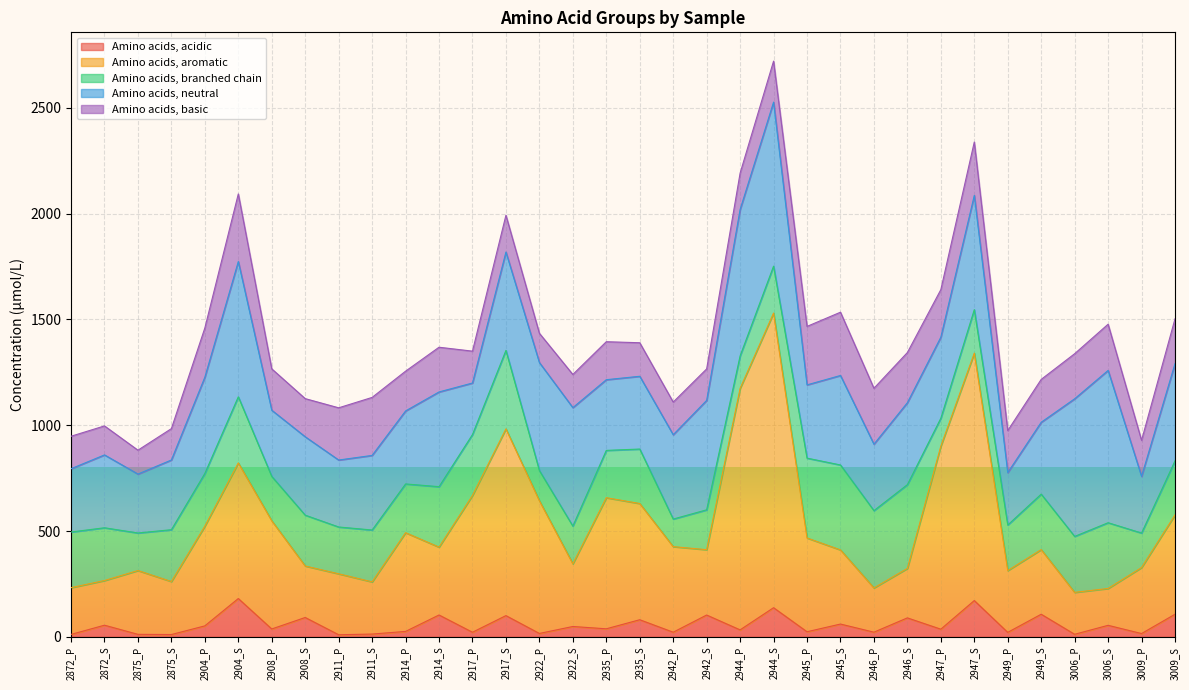

List the series in order of their peak value, lowest first.

Amino acids, acidic, Amino acids, basic, Amino acids, branched chain, Amino acids, neutral, Amino acids, aromatic